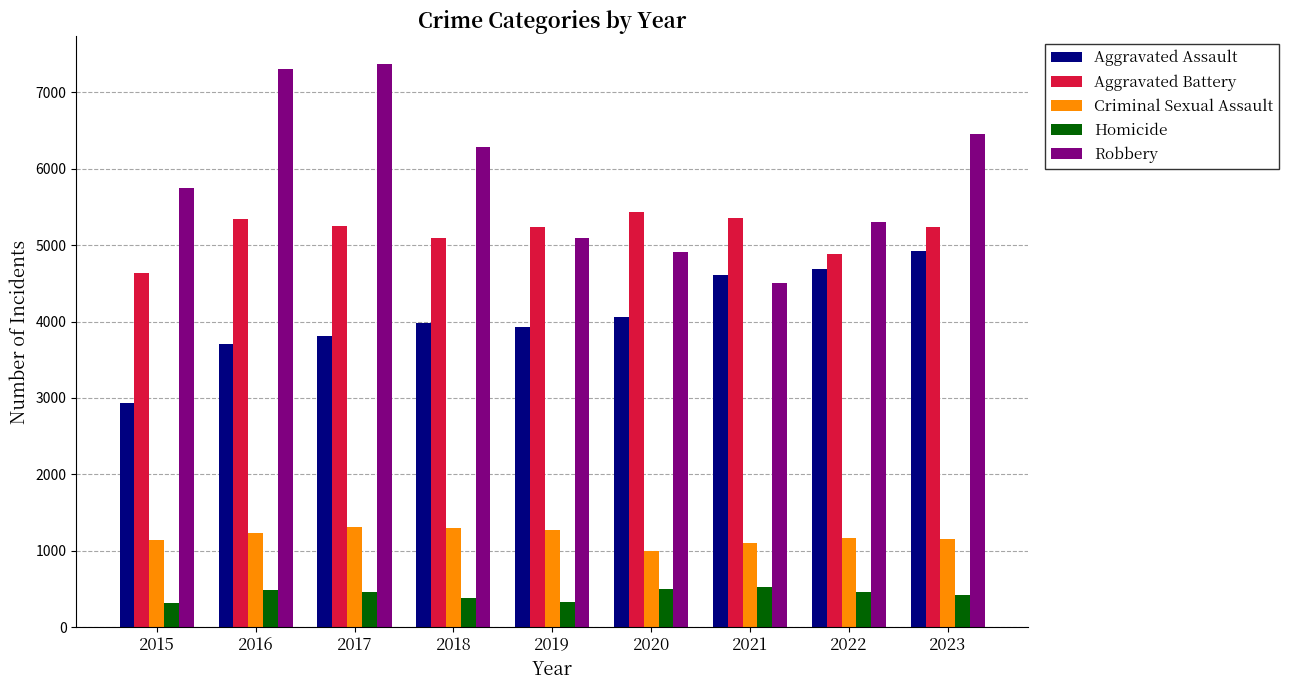

What is the maximum value shown in the chart?

7367